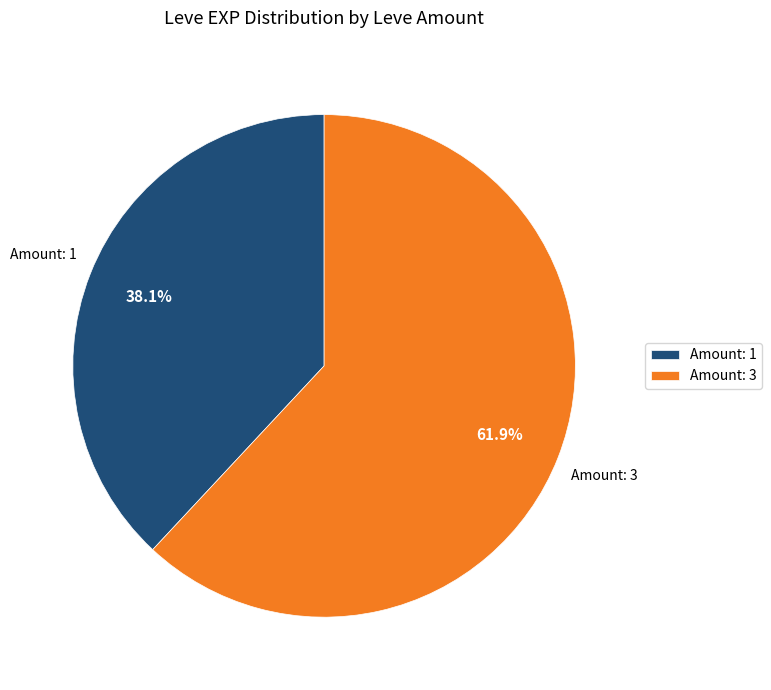

What portion of the pie excludes Amount: 3?

38.1%